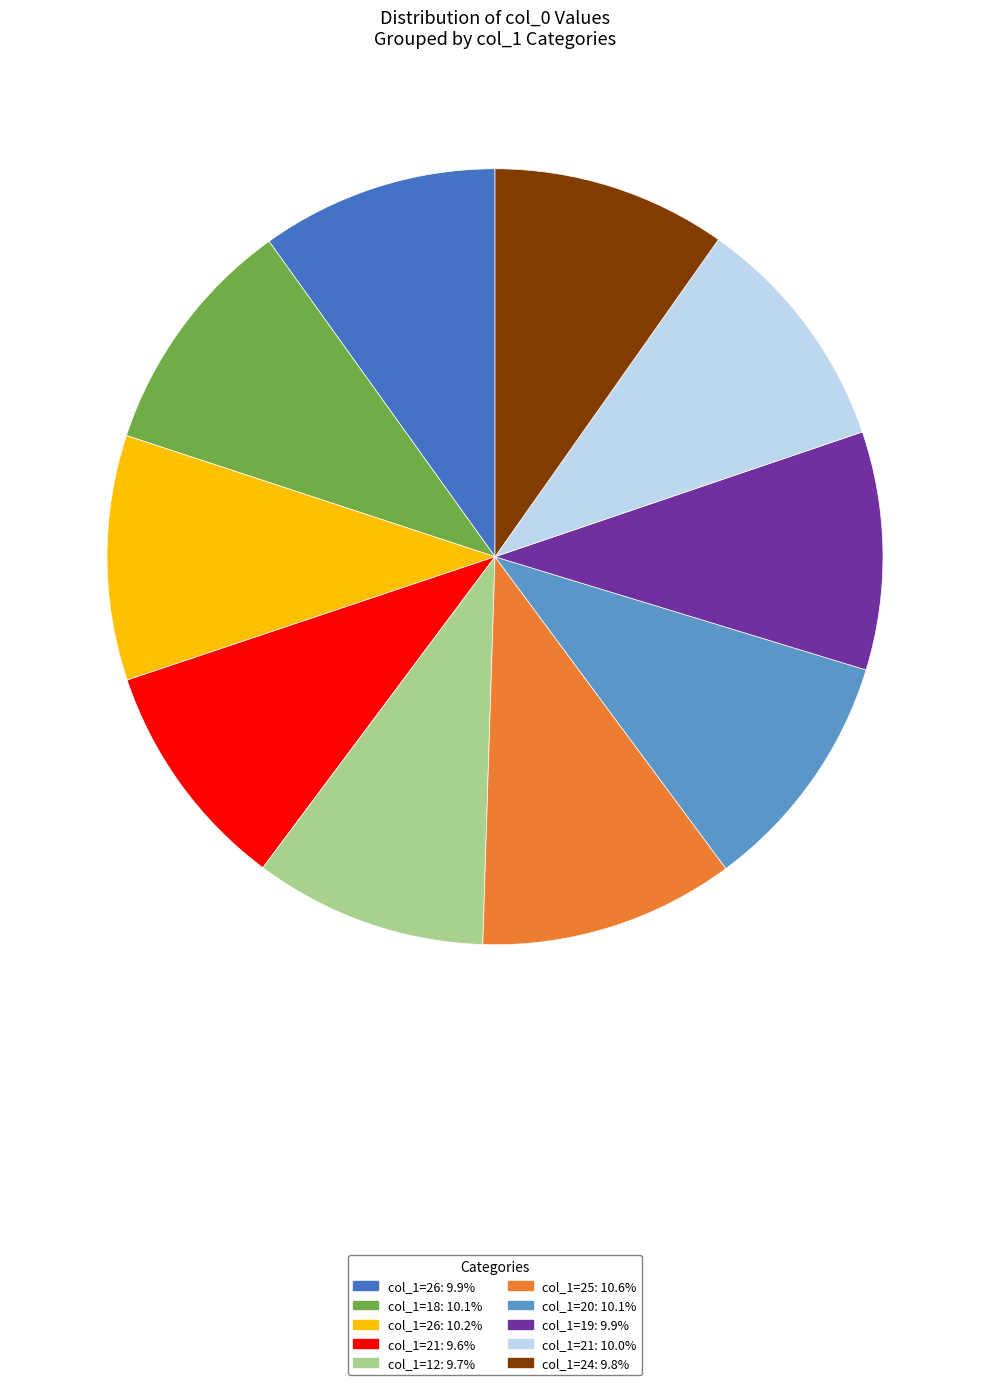

Is there a majority slice in this chart?

No